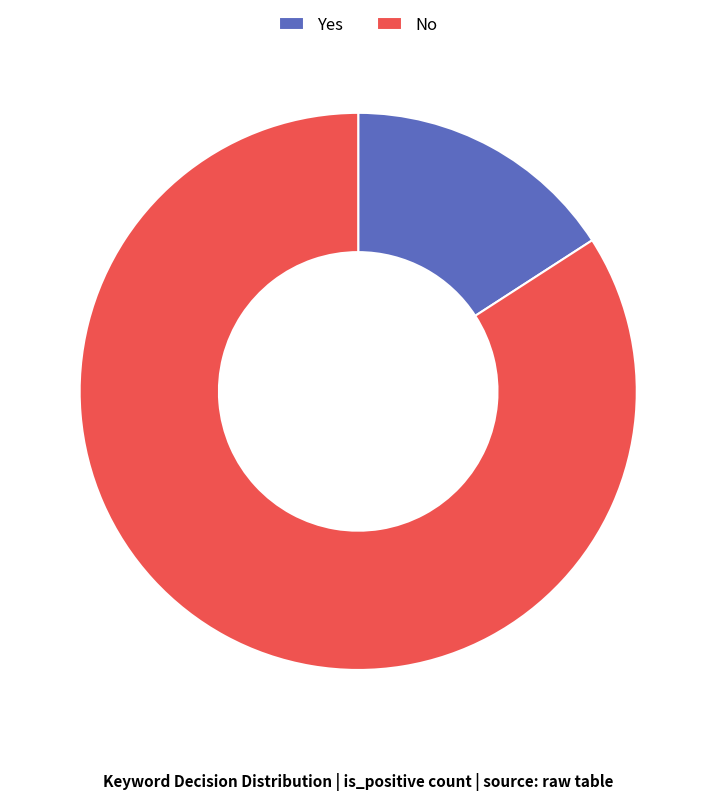

How many slices are in this pie chart?

2